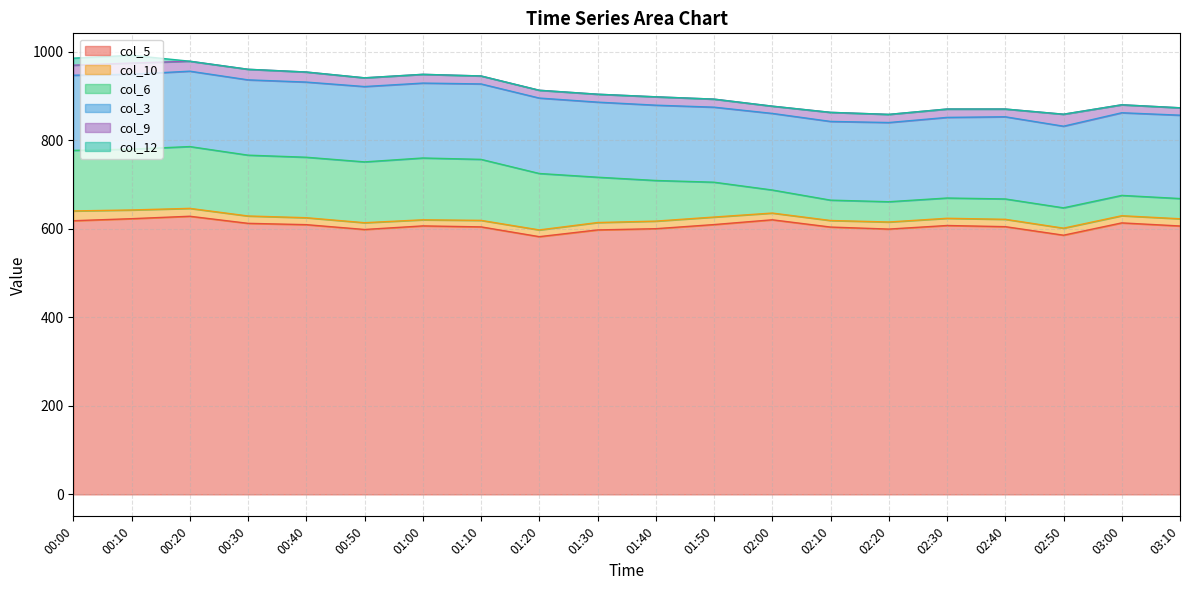

At which category is the sum across all series the highest?

00:10